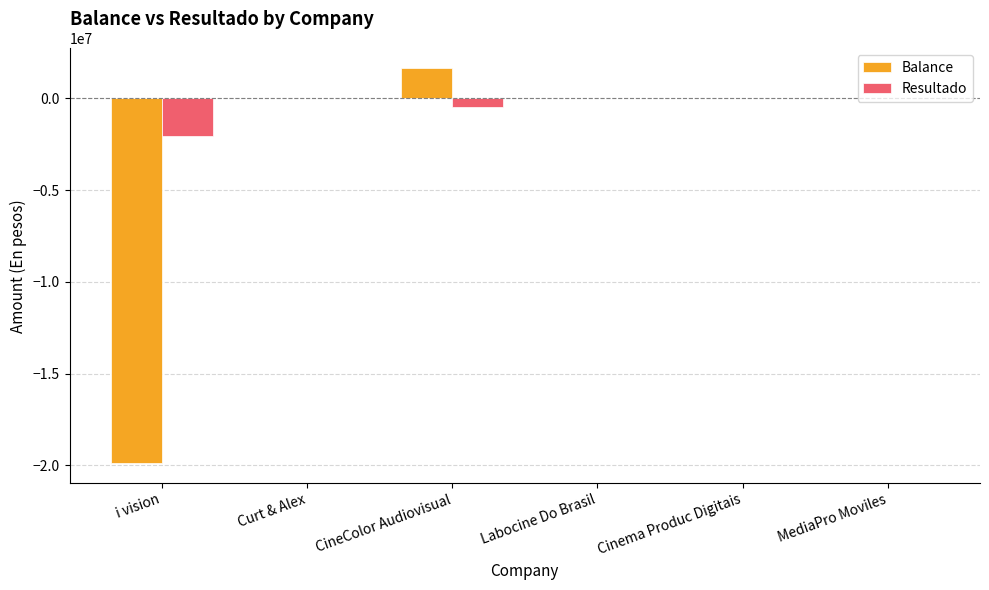

At which label is Resultado closest to -1016060?

CineColor Audiovisual